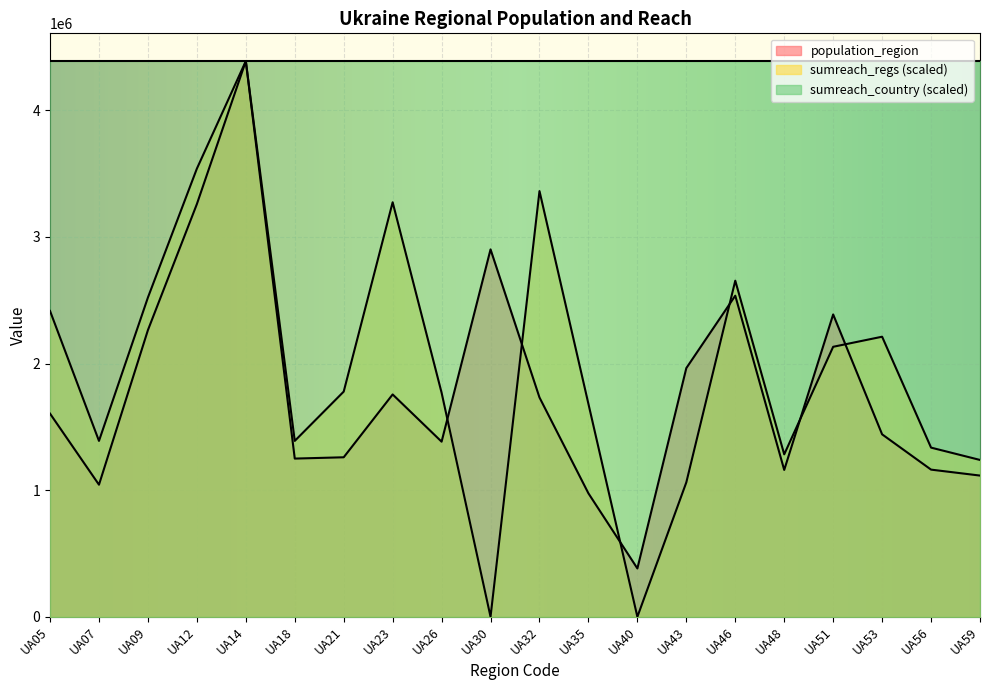

How many interior local valleys does the population_region series have?

5